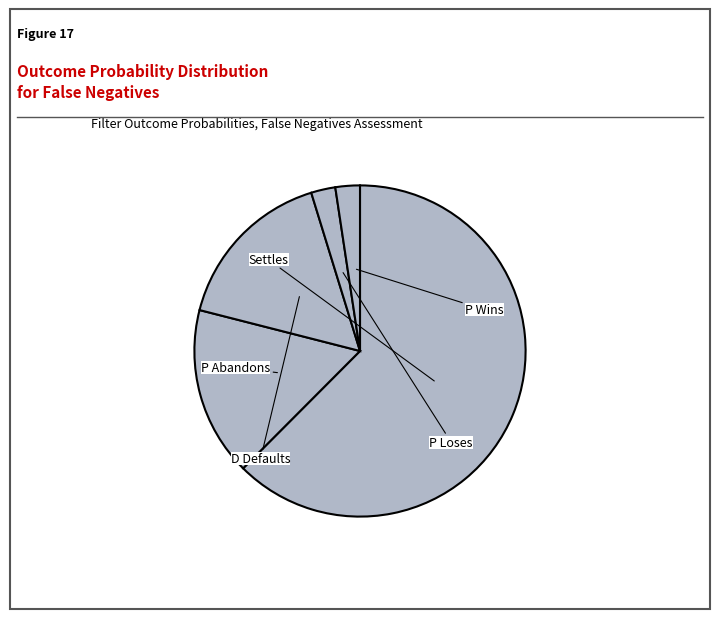

Which slice is the largest?

Settles